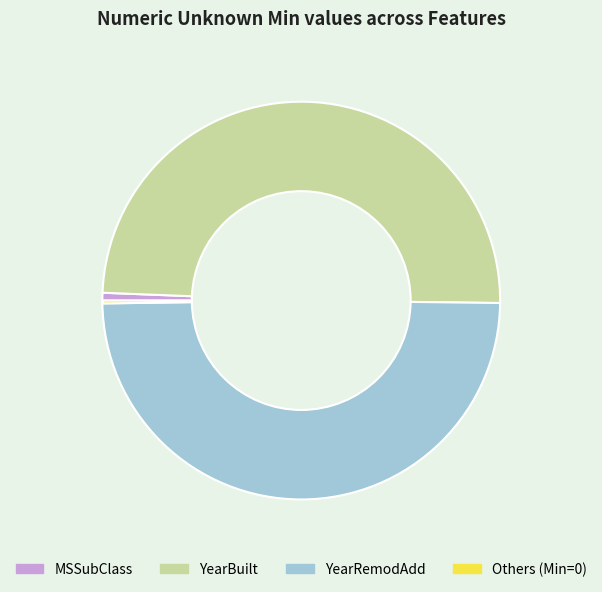

Combined, do YearRemodAdd and YearBuilt account for over 50%?

Yes